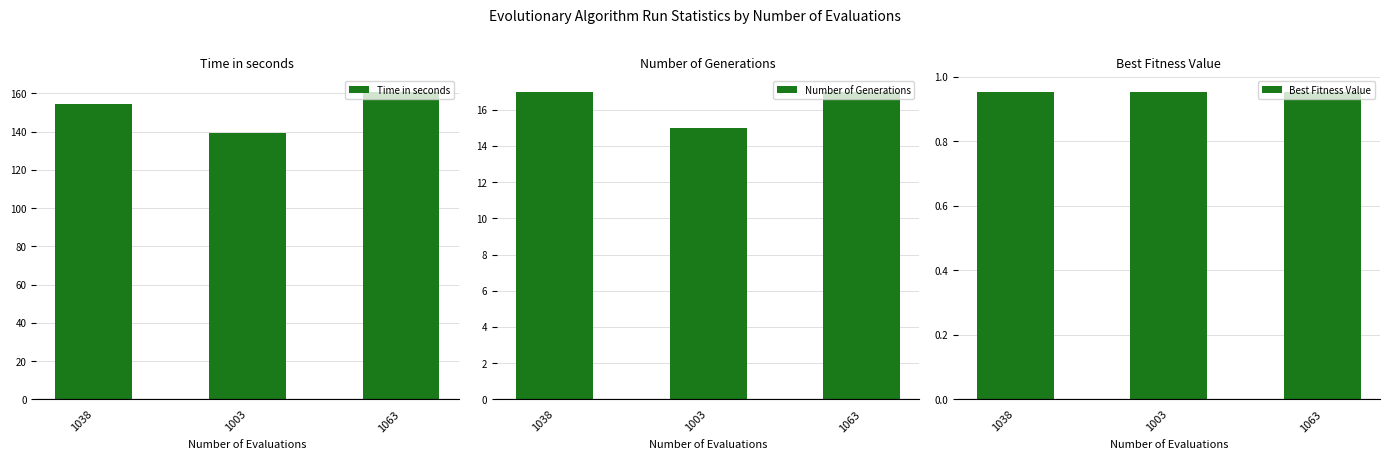

Reading right to left, list all the values displayed in this chart.

Time in seconds: 1063=160.9	1003=139.1	1038=154.5
Number of Generations: 1063=17.0	1003=15.0	1038=17.0
Best Fitness Value: 1063=1.0	1003=1.0	1038=1.0